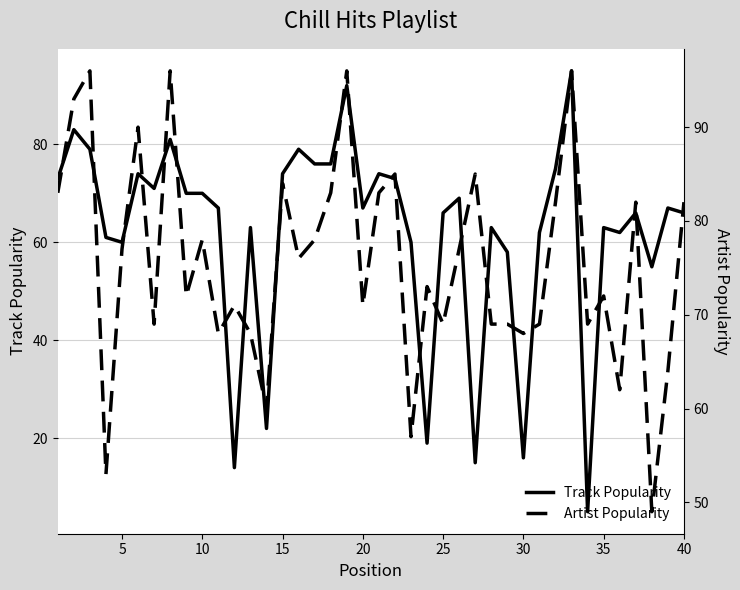

The value of Track Popularity at 9 is 70. True or false?

True